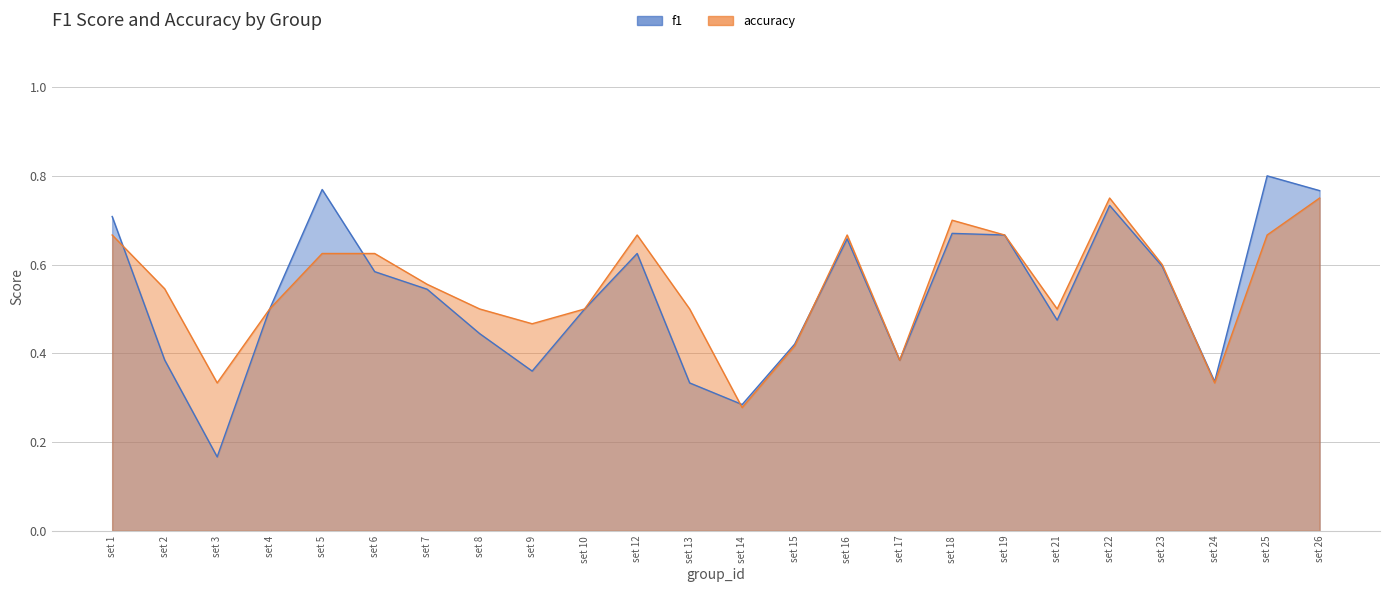

After their last crossing, which series has the higher values: accuracy or f1?

f1